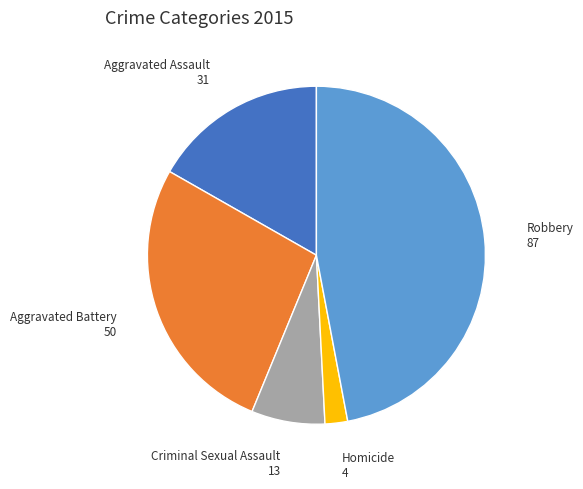

Combined, do Homicide and Robbery account for over 50%?

No